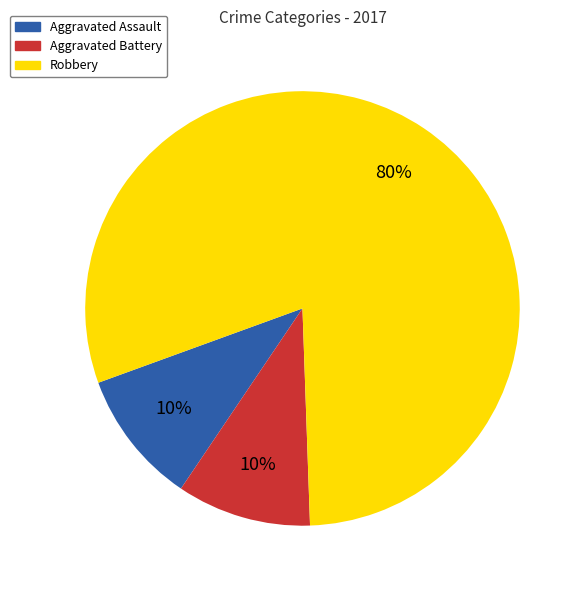

Which category has the biggest portion of the pie?

Robbery